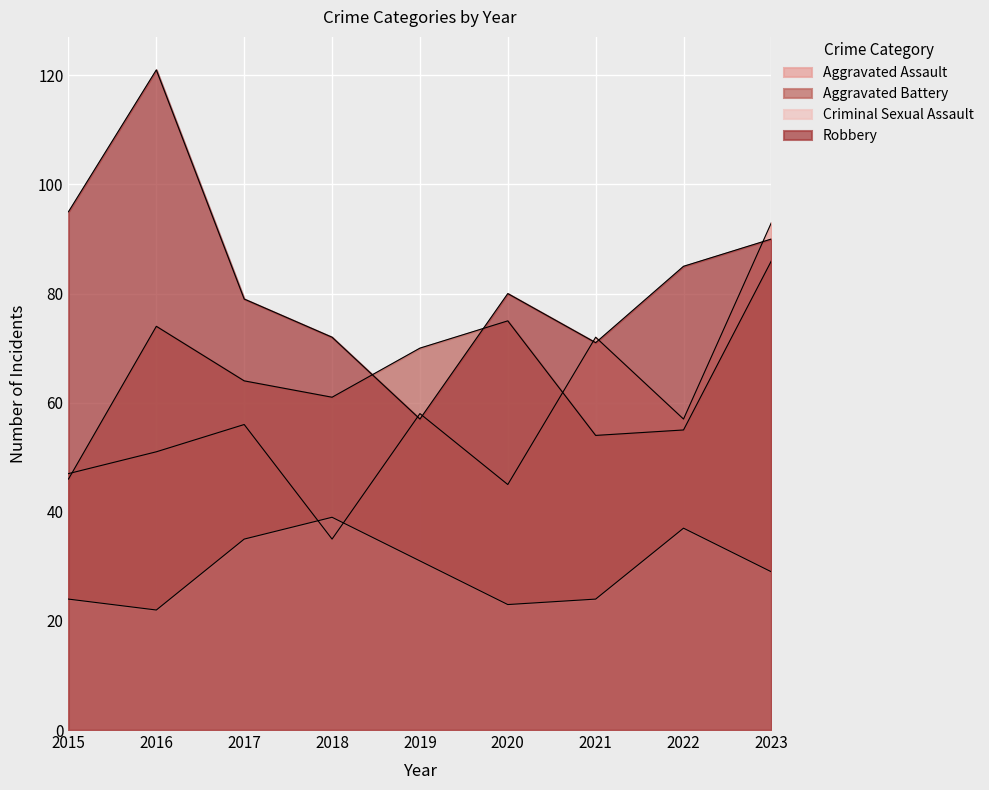

True or false: Robbery has more than 2 interior local peaks.

False